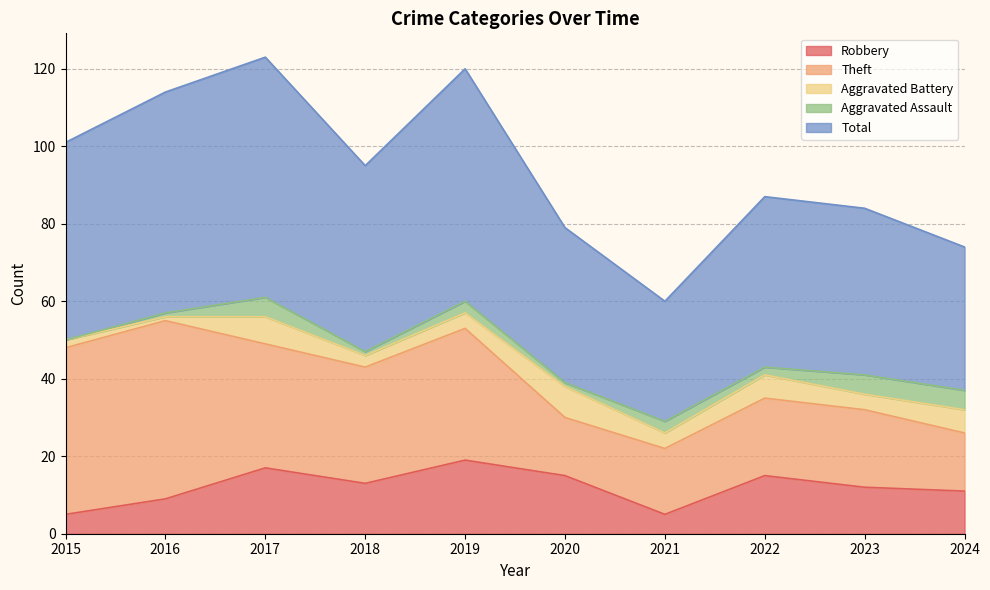

List the labels in order of Robbery value, largest first.

2019, 2017, 2020, 2022, 2018, 2023, 2024, 2016, 2015, 2021